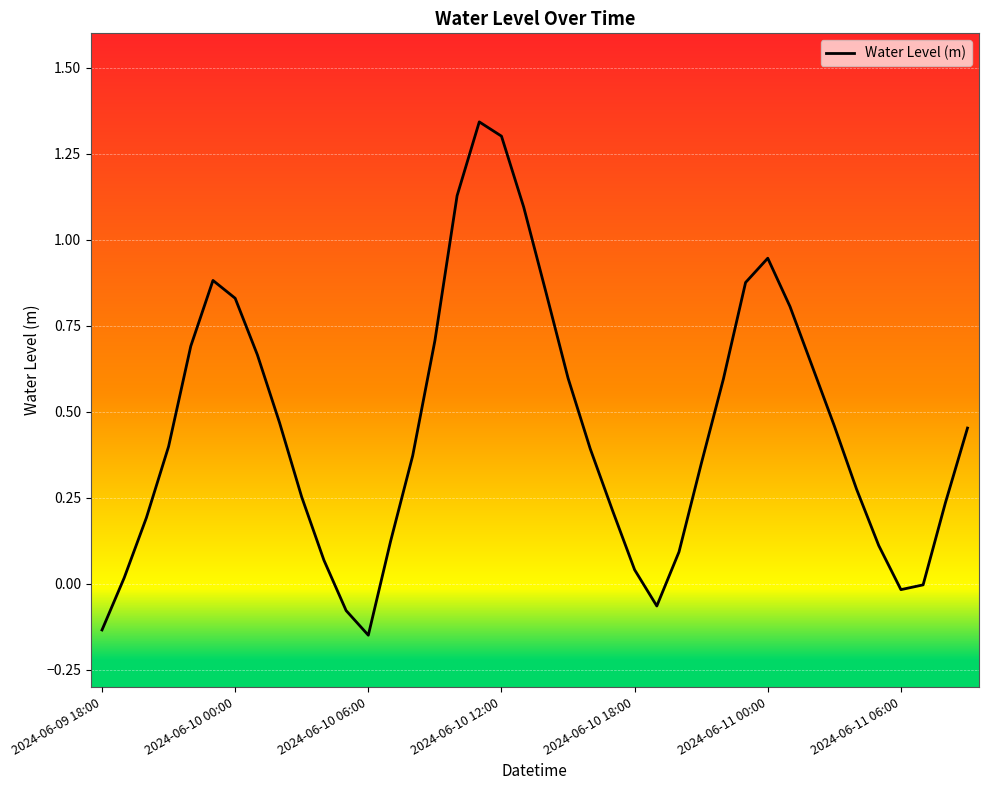

Is this an area chart (filled region under the line)?

No